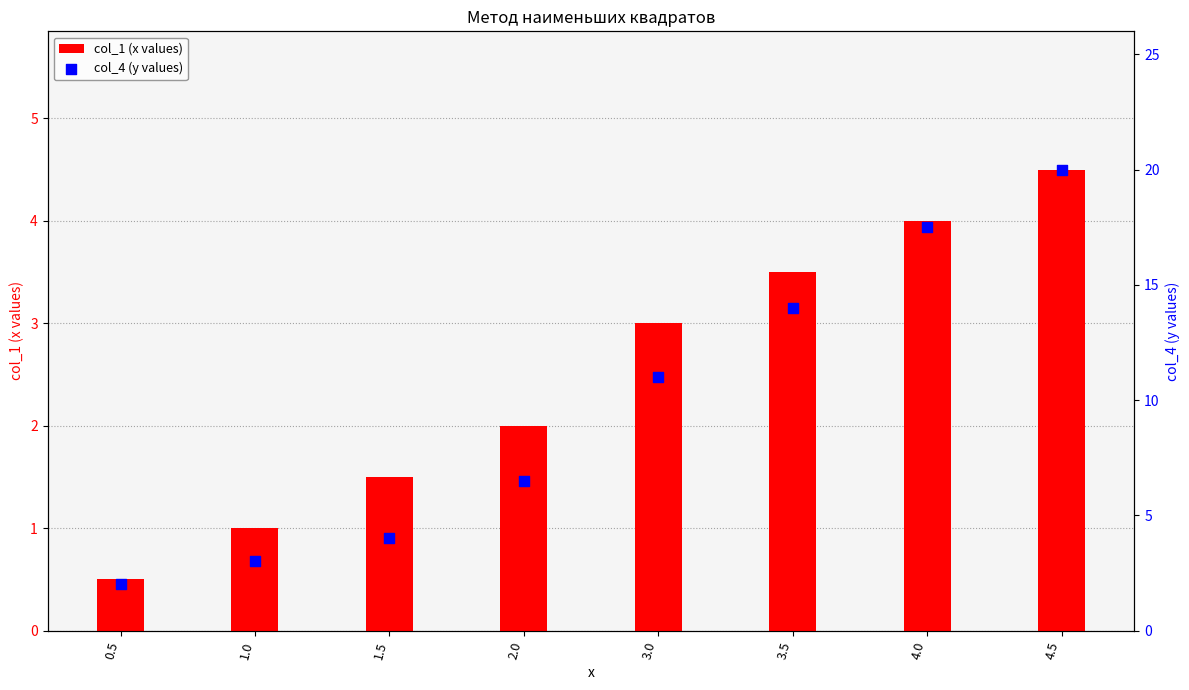

Which series contains the lowest Y value?

col_1 (x values)